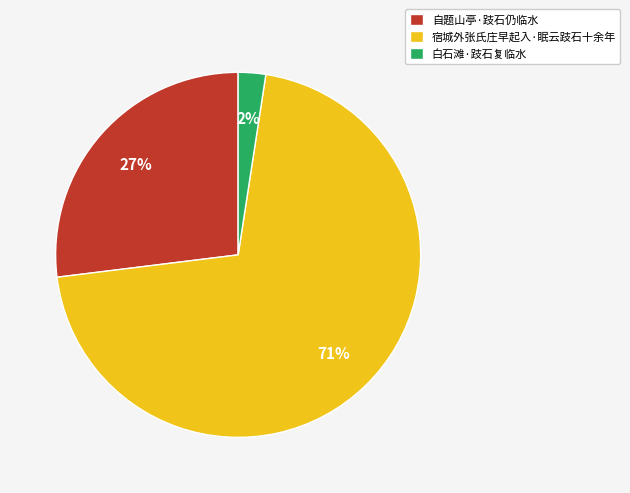

Is it true that 自题山亭·跂石仍临水 is 42% of the pie?

False